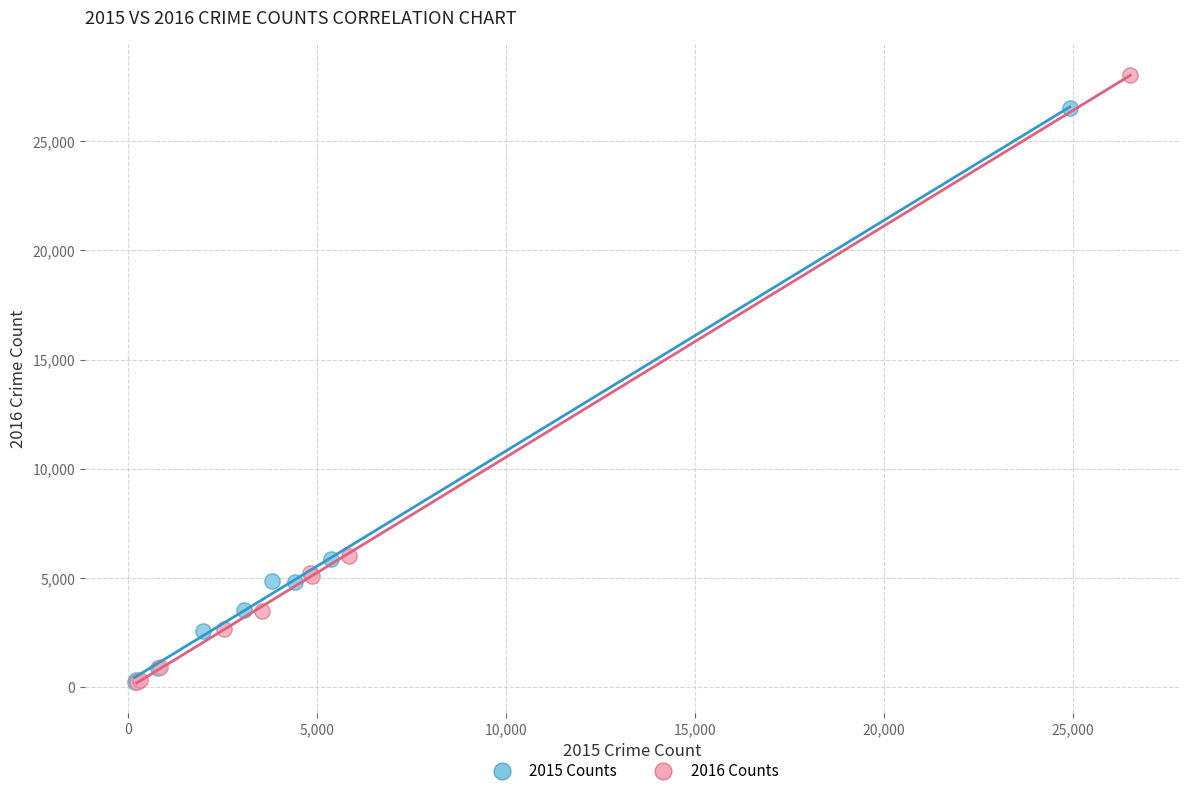

Which series contains the highest Y value?

2016 Counts